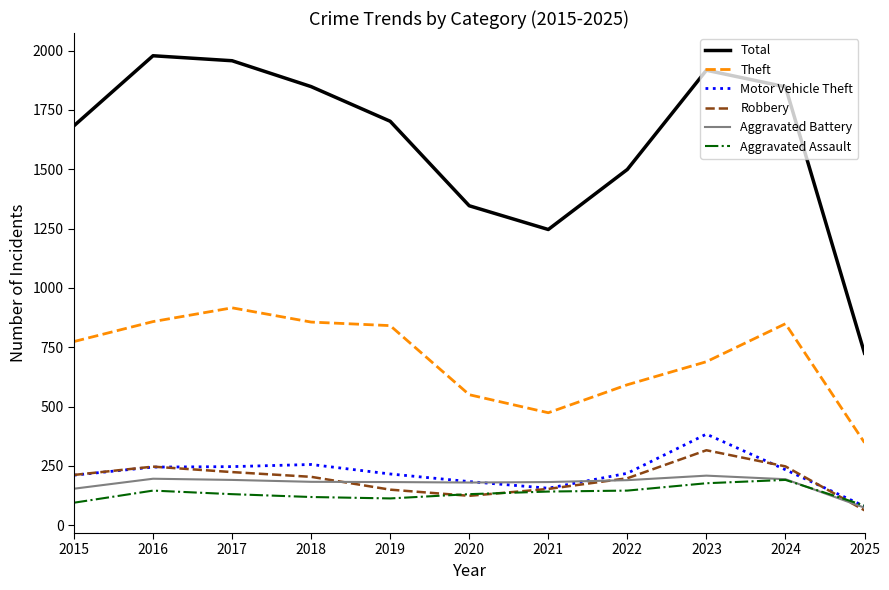

What is the greatest value displayed?

1978